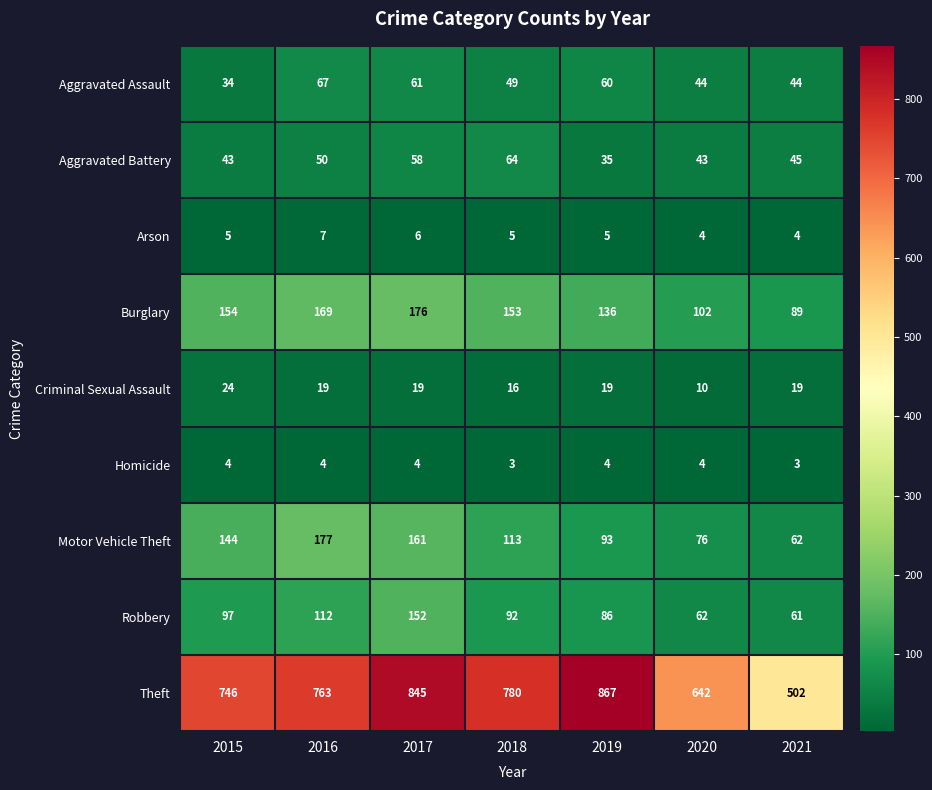

What is the total value across all series at 2018?

1275